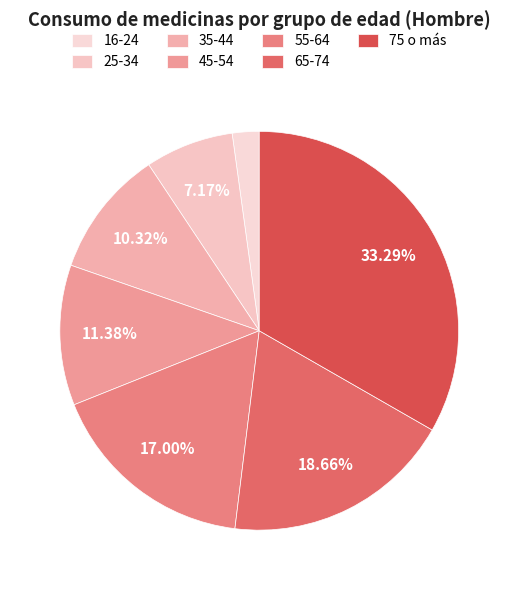

To the nearest percent, what is the difference between the 75 o más and 16-24 slice percentages?

31%